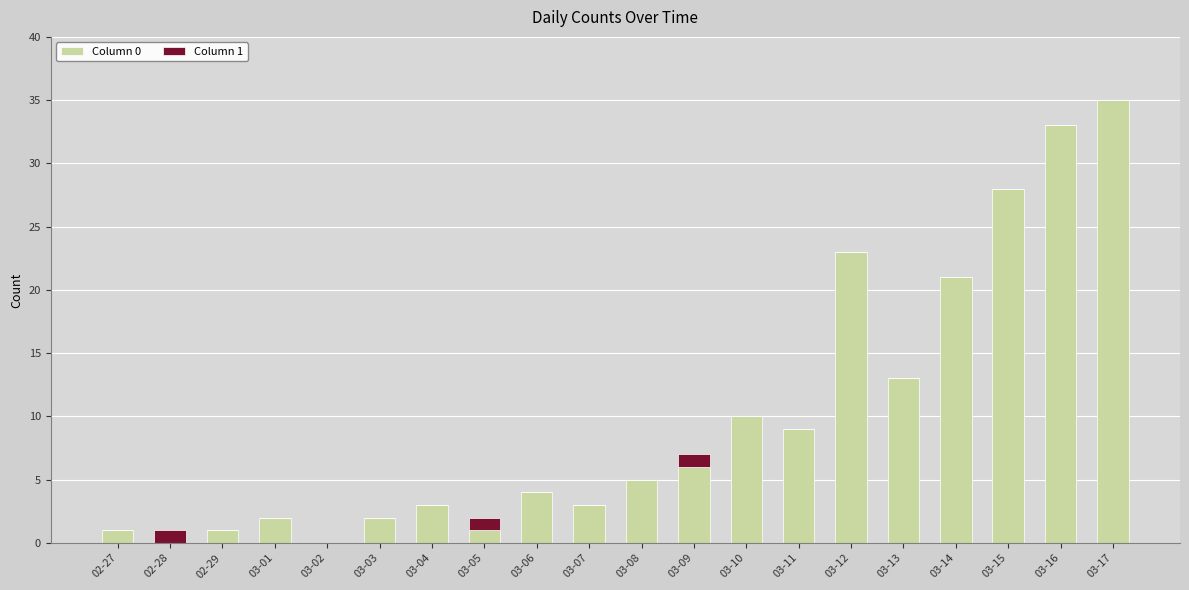

What are all the series names shown in the legend?

Column 0, Column 1